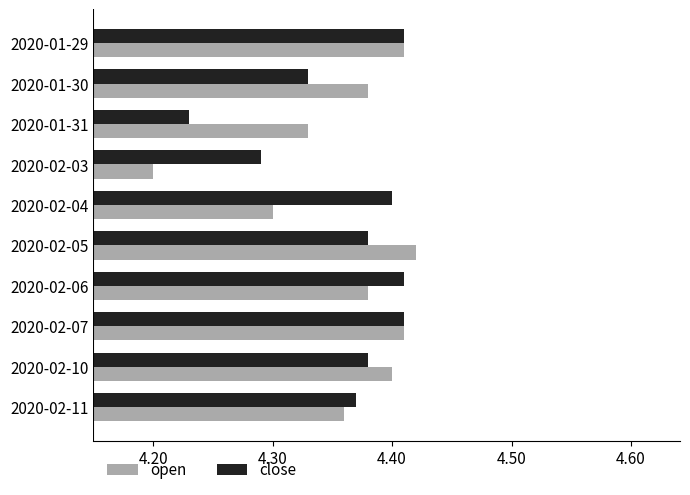

What is the difference between the maximum and minimum values in the close series?

0.2